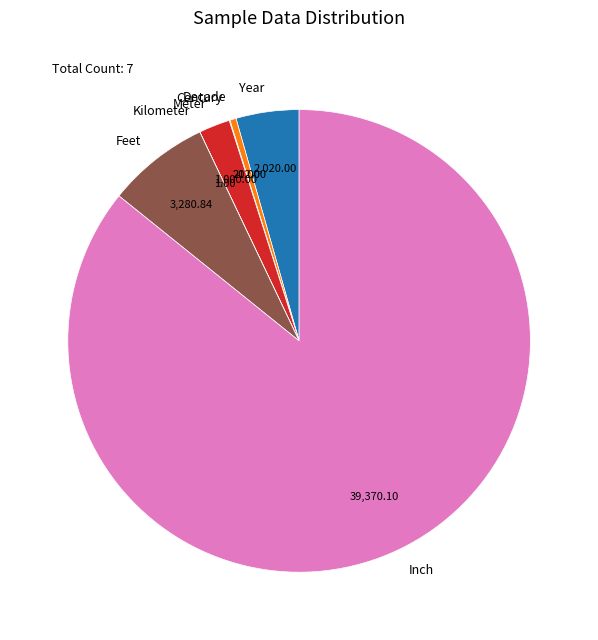

What is the largest slice in the pie chart?

Inch